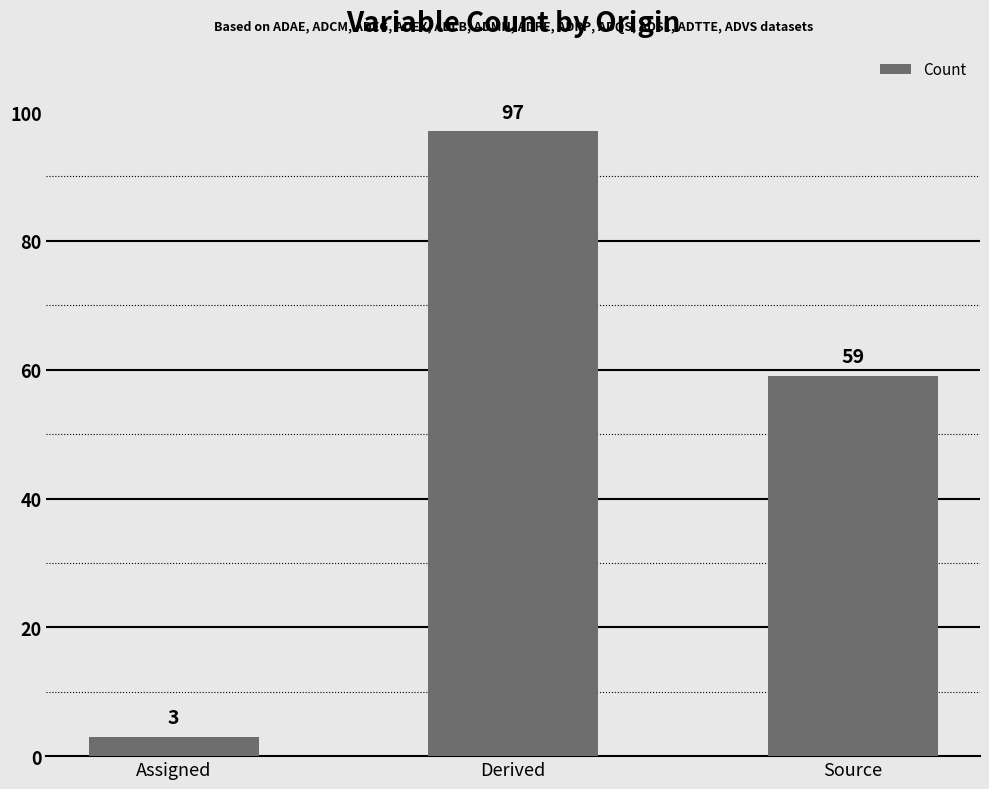

True or false: the data shows 38 at Source.

False